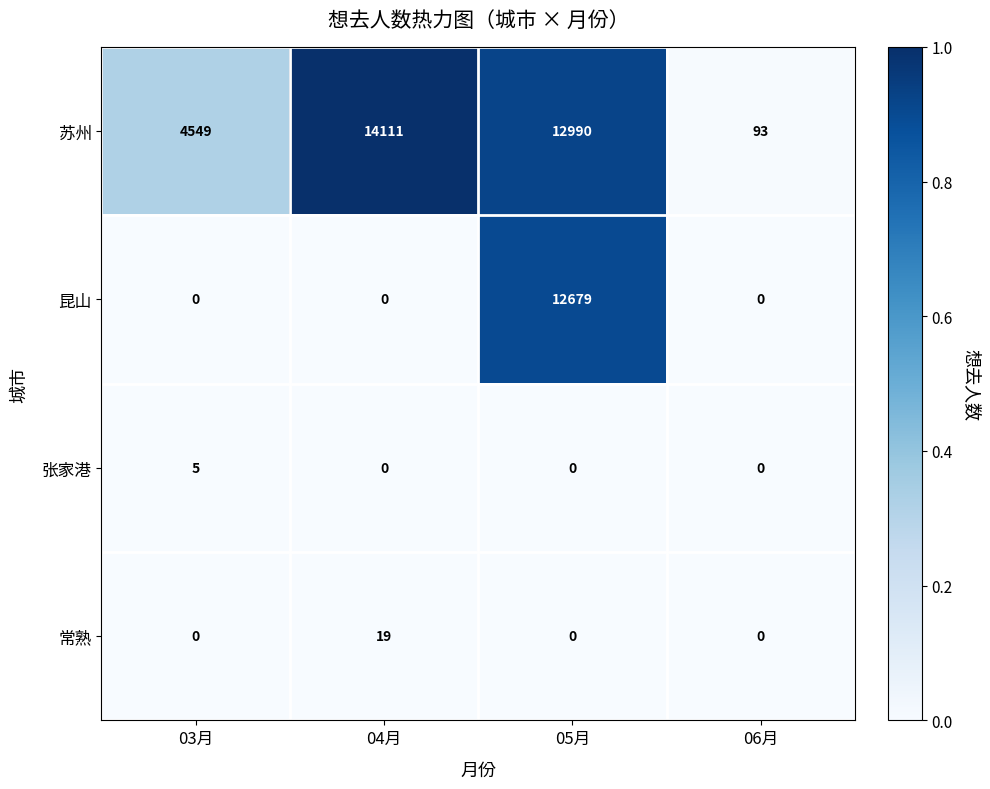

What is the average value of the 苏州 series?

7936